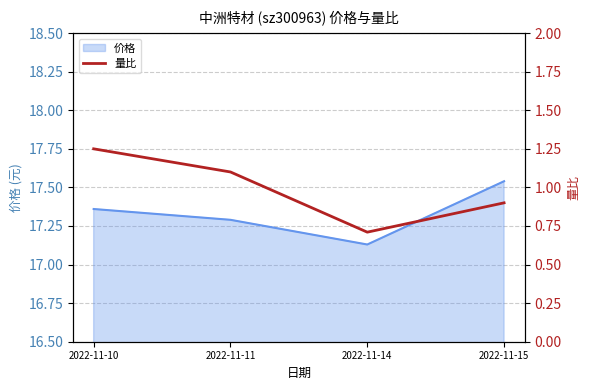

Where is the data nearest to the value 0?

2022-11-14